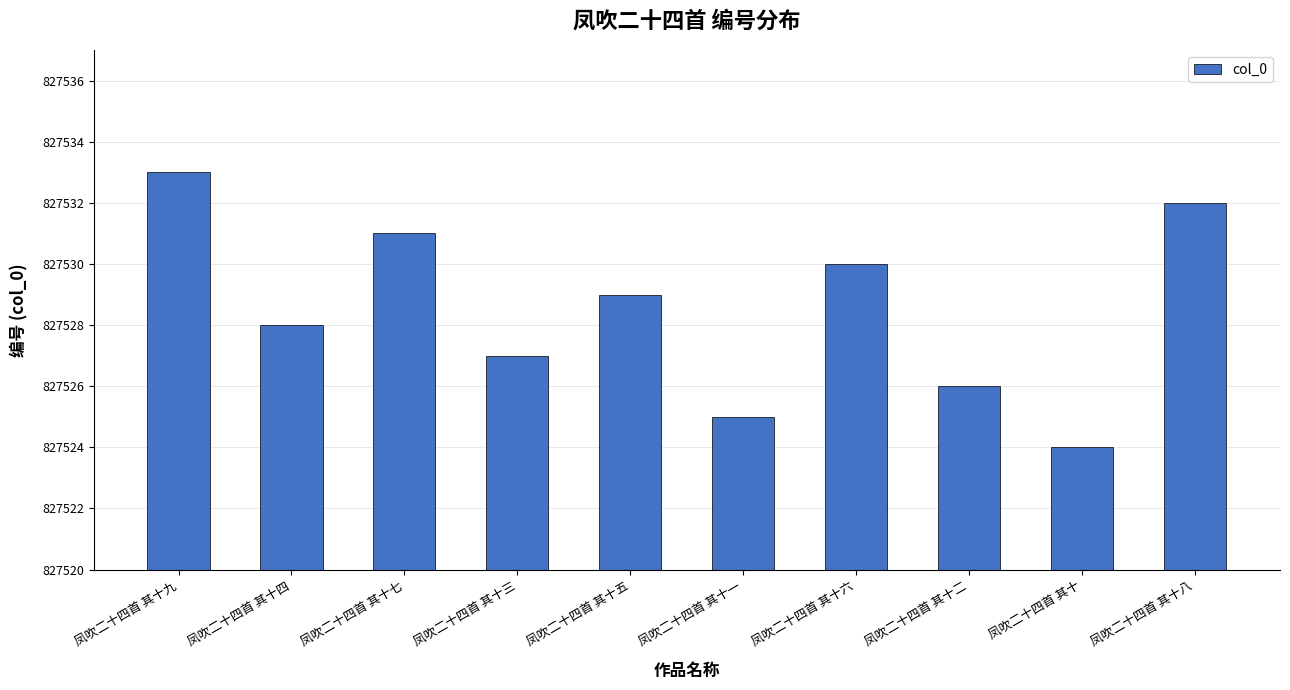

List the labels in order of value, smallest first.

凤吹二十四首 其十, 凤吹二十四首 其十一, 凤吹二十四首 其十二, 凤吹二十四首 其十三, 凤吹二十四首 其十四, 凤吹二十四首 其十五, 凤吹二十四首 其十六, 凤吹二十四首 其十七, 凤吹二十四首 其十八, 凤吹二十四首 其十九